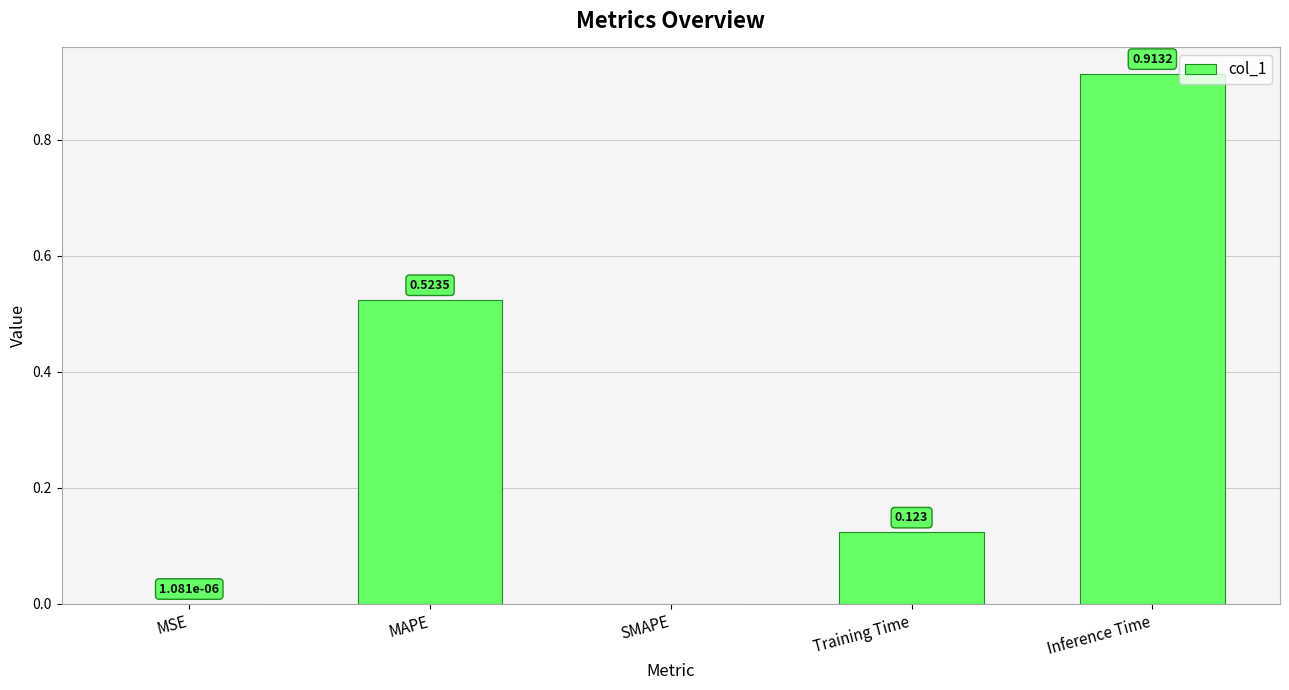

Which label corresponds to the largest value in the chart?

Inference Time